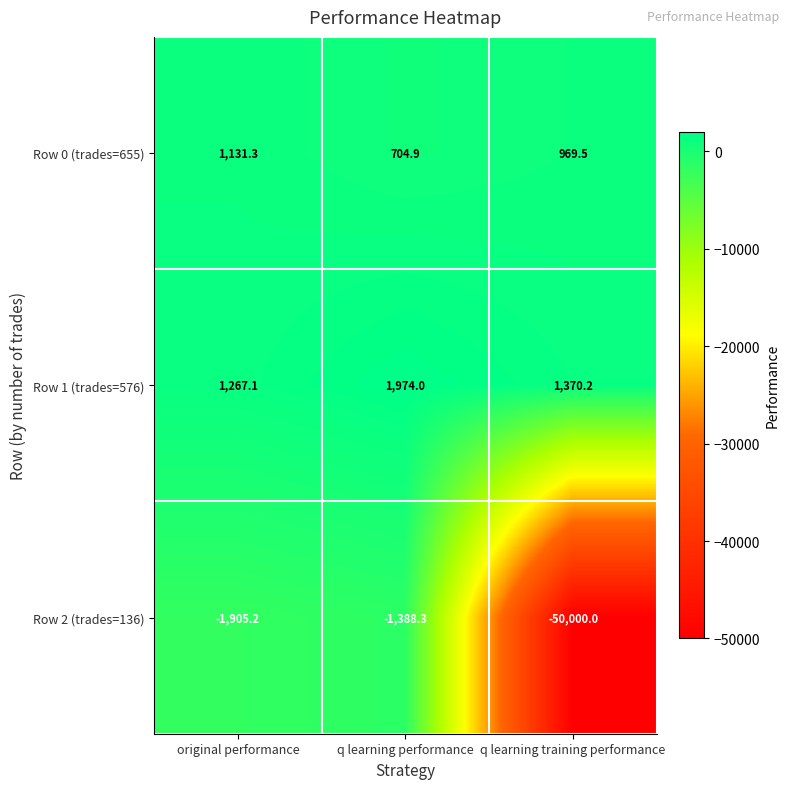

True or false: Row 1 (trades=576) has a value of 3532.2 at q learning performance.

False